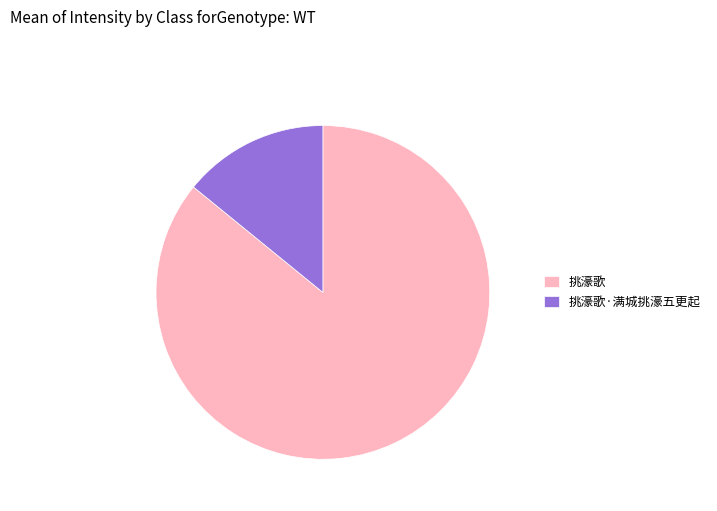

True or false: 挑濠歌·满城挑濠五更起 accounts for 14% of the total.

True